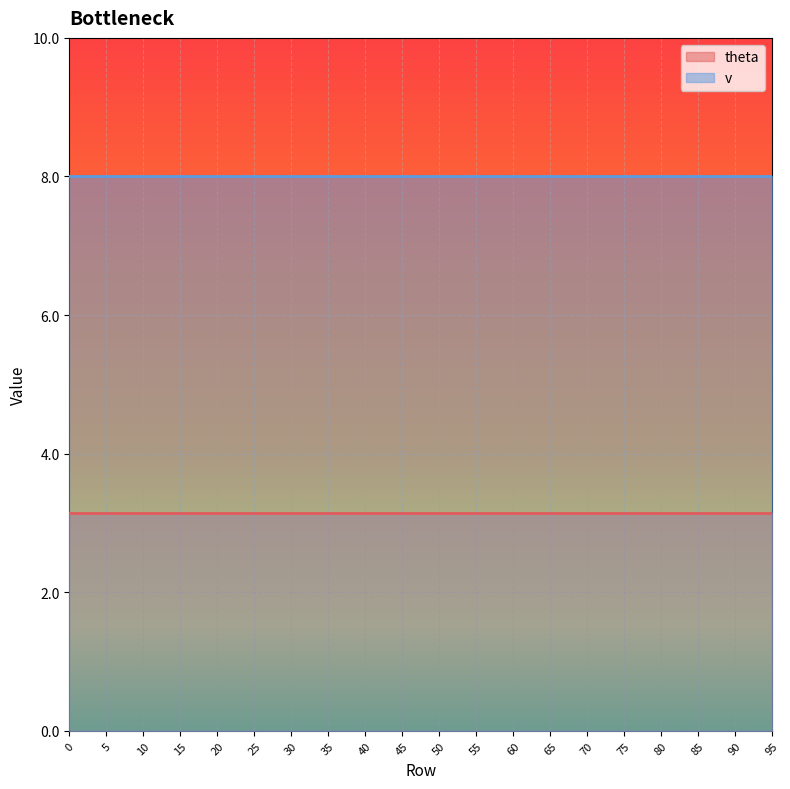

True or false: v has more than 0 interior local peaks.

False